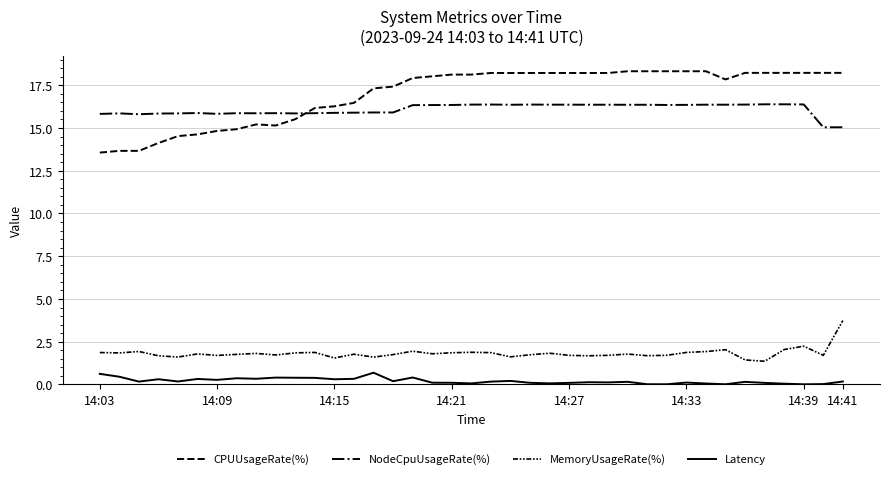

Which series has the largest total across all categories?

CPUUsageRate(%)